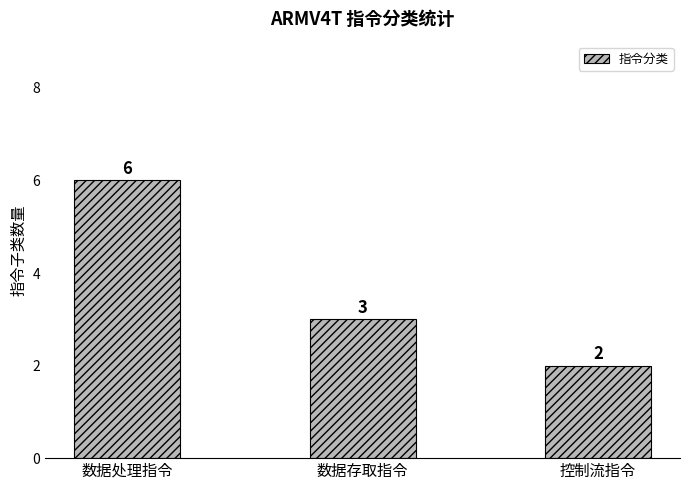

At which label does the data first exceed 3?

数据处理指令